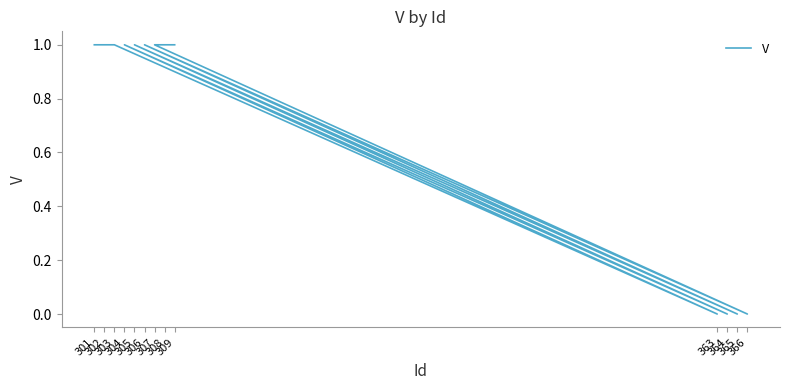

Reading left to right, extract all data points from this chart.

1	1	1	0	1	0	1	0	1	0	1	1	1